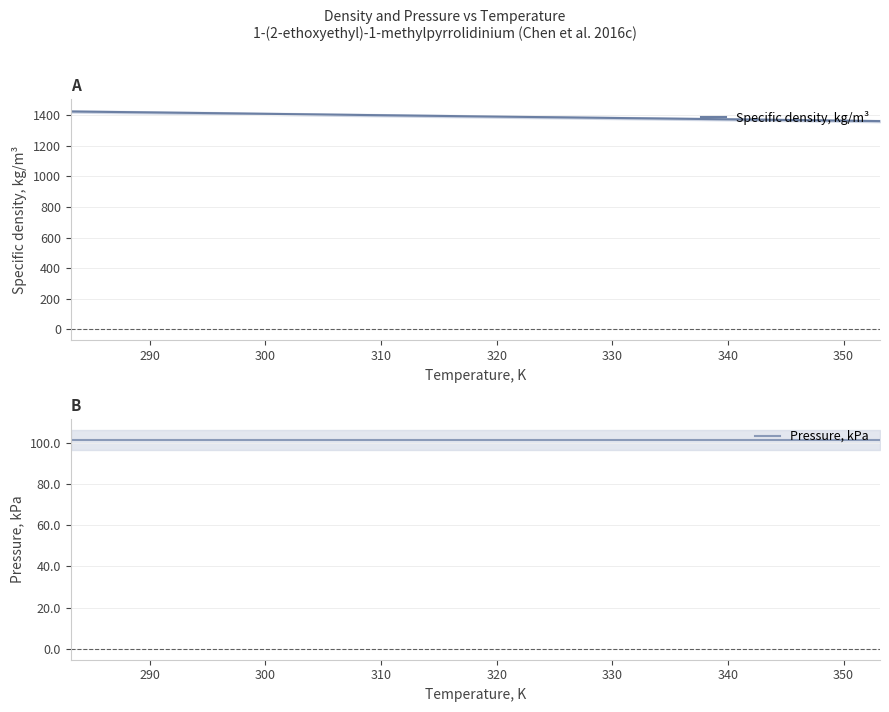

True or false: Pressure, kPa and Specific density, kg/m³ intersect in this chart.

False